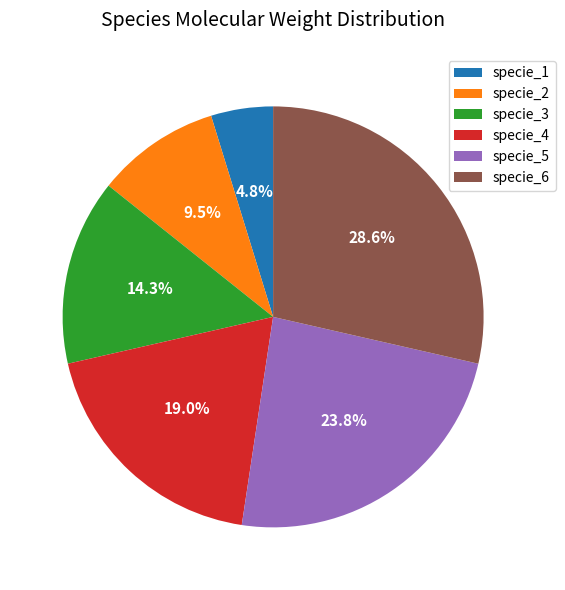

The specie_4 slice represents 29% of the pie. True or false?

False